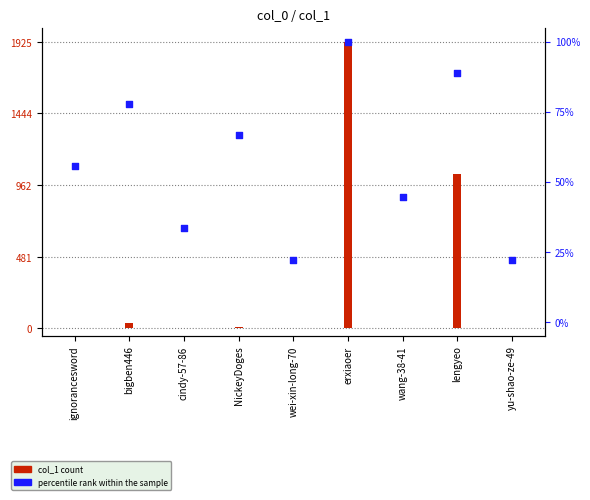

What is the change in value from bigben446 to lengyeo?

+11.1